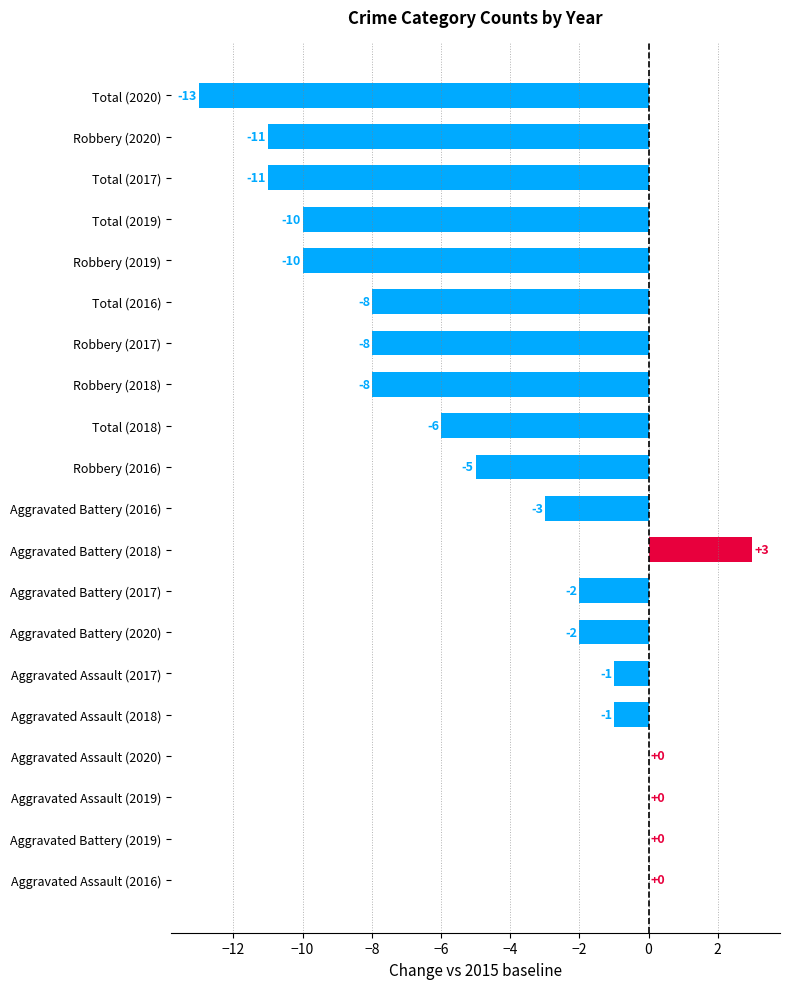

What value does the data have at Robbery (2017)?

-8